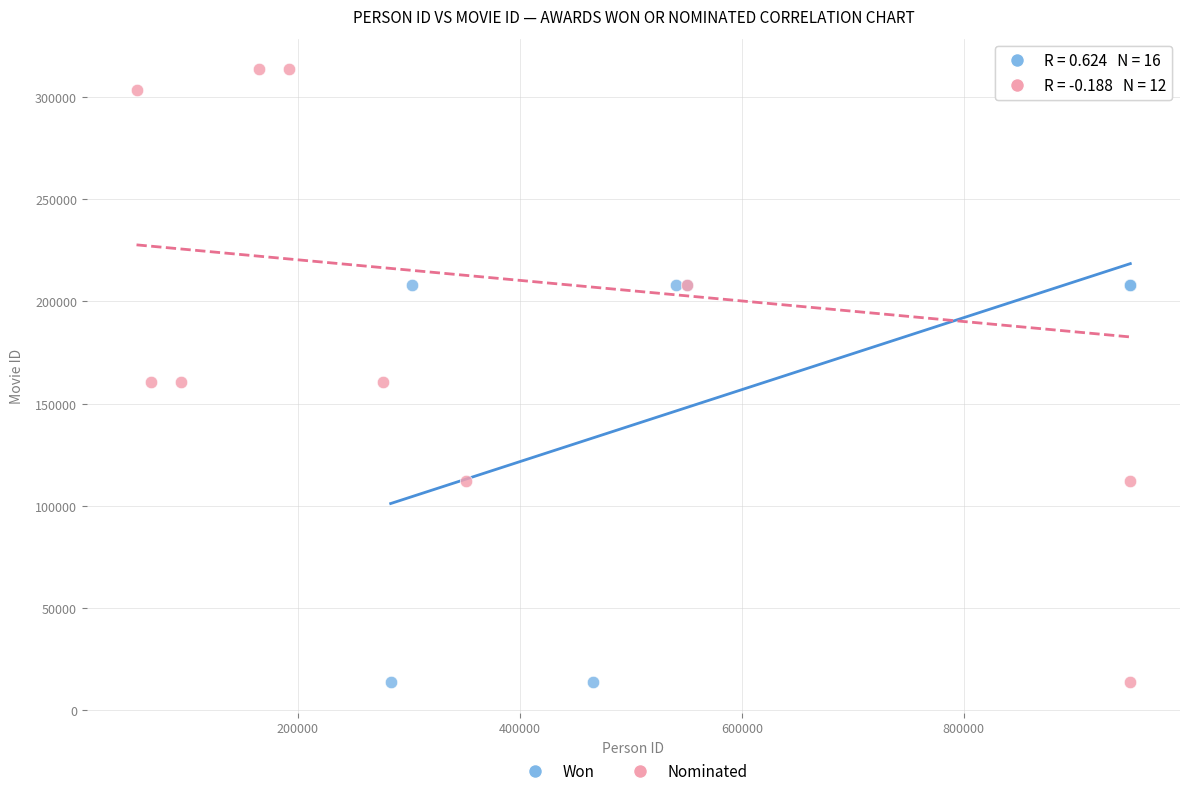

Which series has the widest spread of Y values?

Nominated